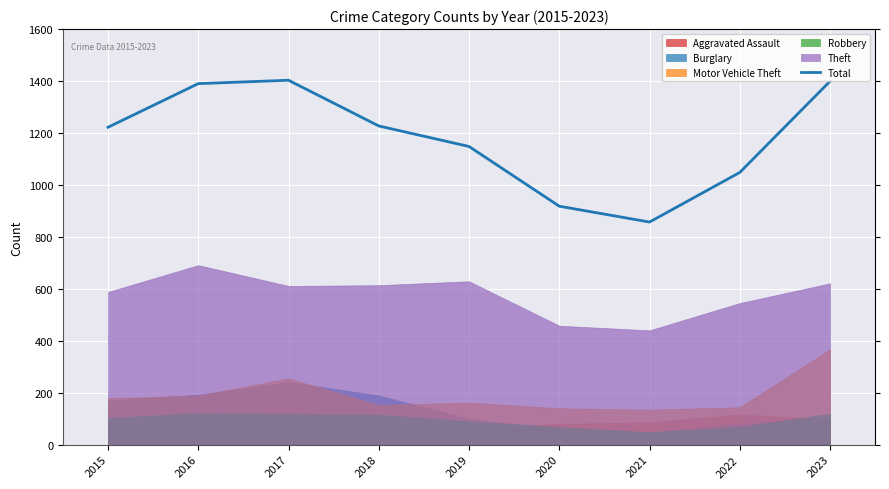

How many interior local peaks (higher than both neighbors) does the data have?

1